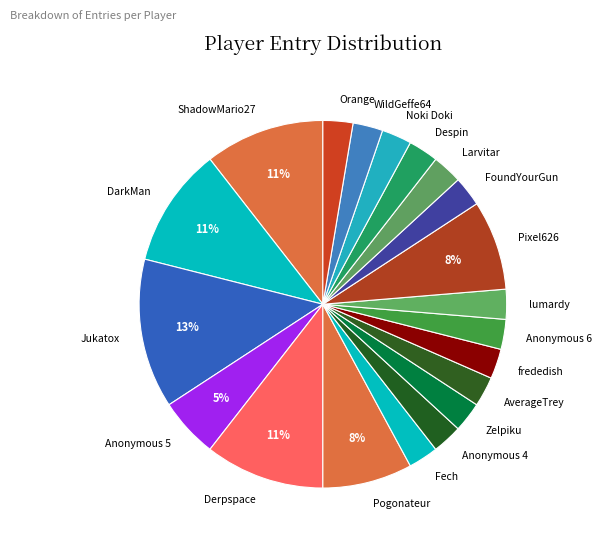

Is Anonymous 6 the majority of the pie?

No